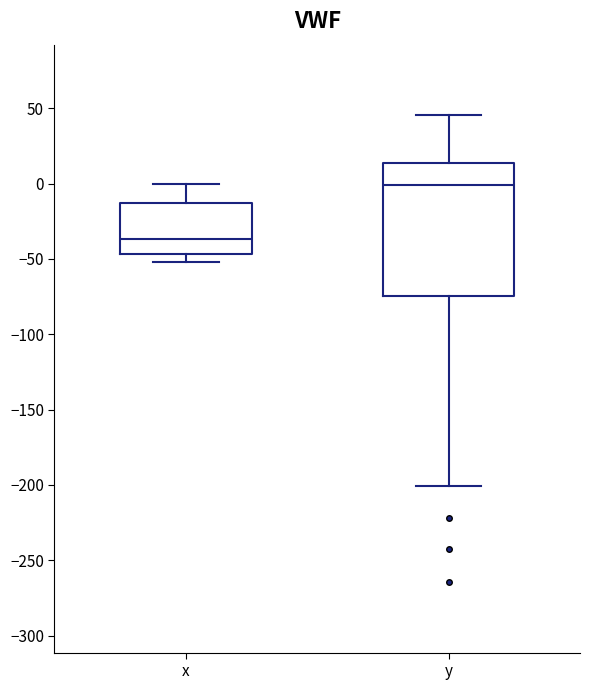

Reading left to right, transcribe this box plot: for each box, give where its median line is, the range the box spans, and where its two whiskers end, as read against the y-axis. The values are not printed on the chart, so give them approximately, as read against the axis.

x: median -35, box -45 to -15, whiskers -50 to 0
y: median 0, box -75 to 15, whiskers -200 to 45